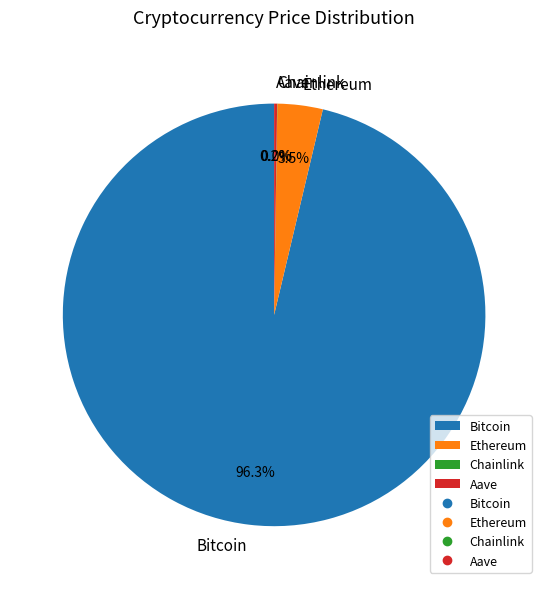

What percentage do Ethereum and Bitcoin together represent?

99.8%